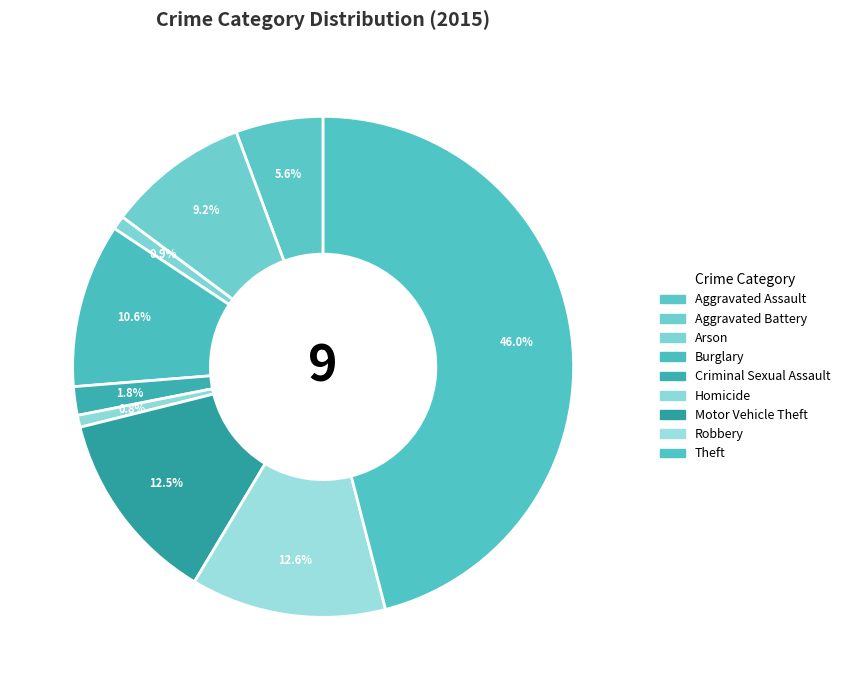

What is the change in value from Aggravated Assault to Motor Vehicle Theft?

+116